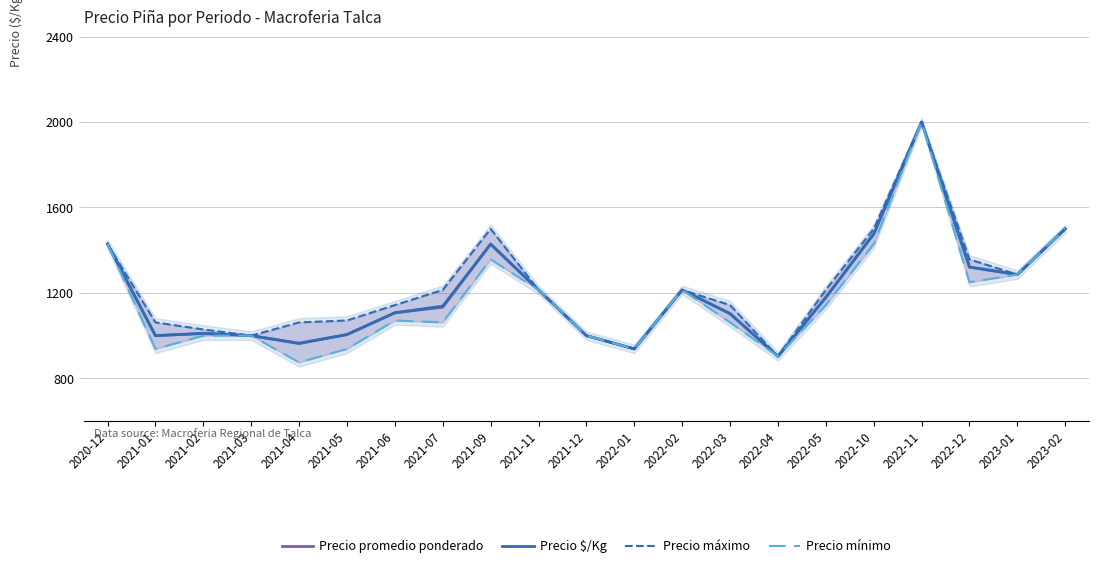

True or false: Precio mínimo has more than 1 interior local peaks.

True